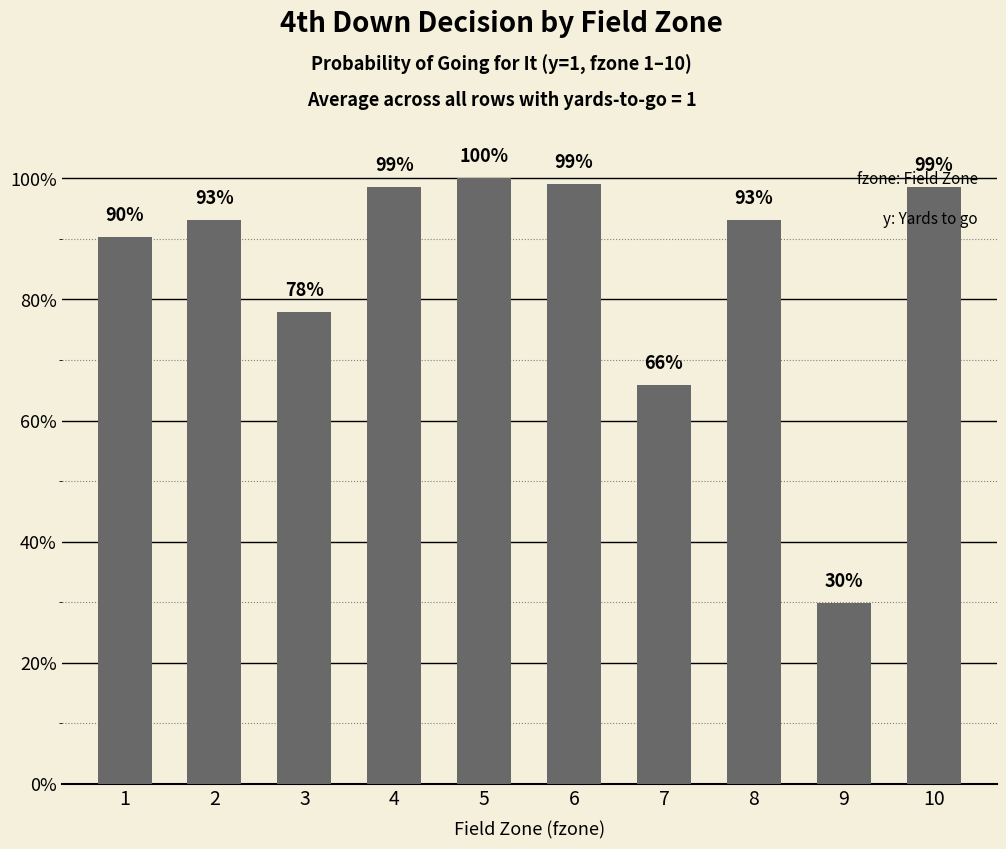

What is the change in value from 8 to 10?

+0.1